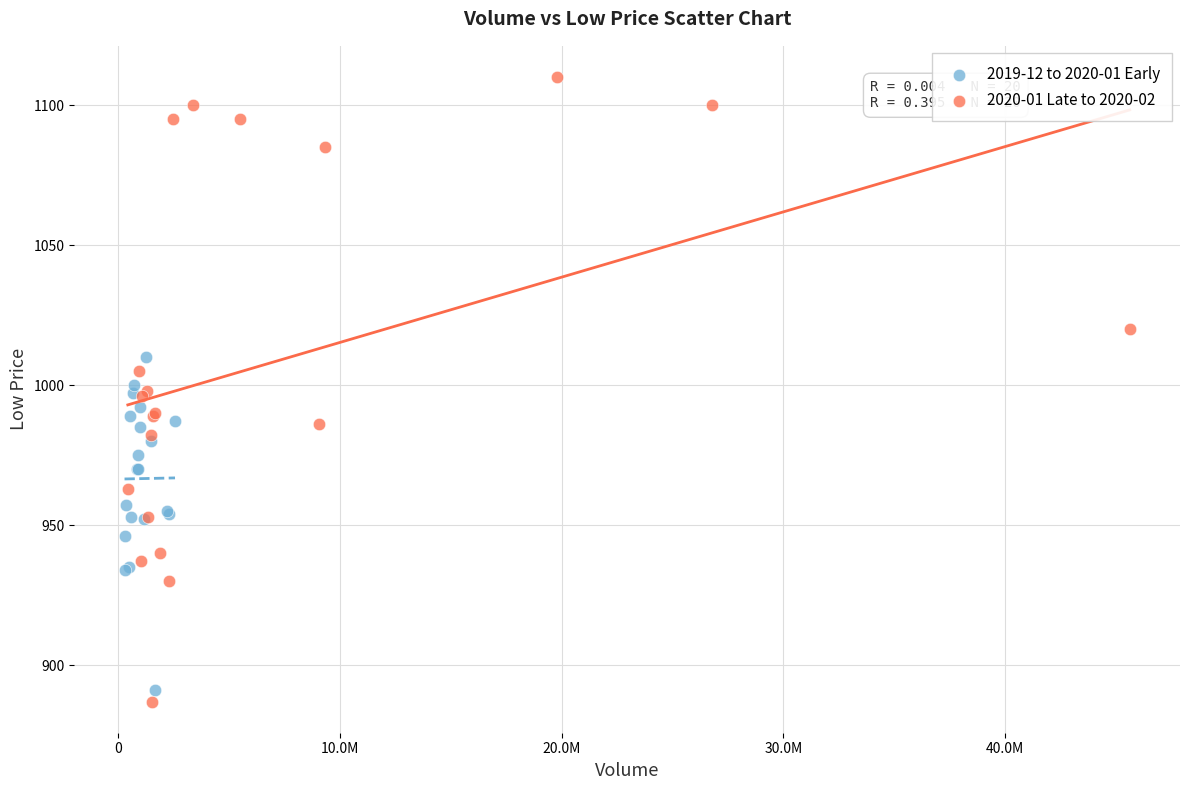

Which series has the widest spread of Y values?

2020-01 Late to 2020-02